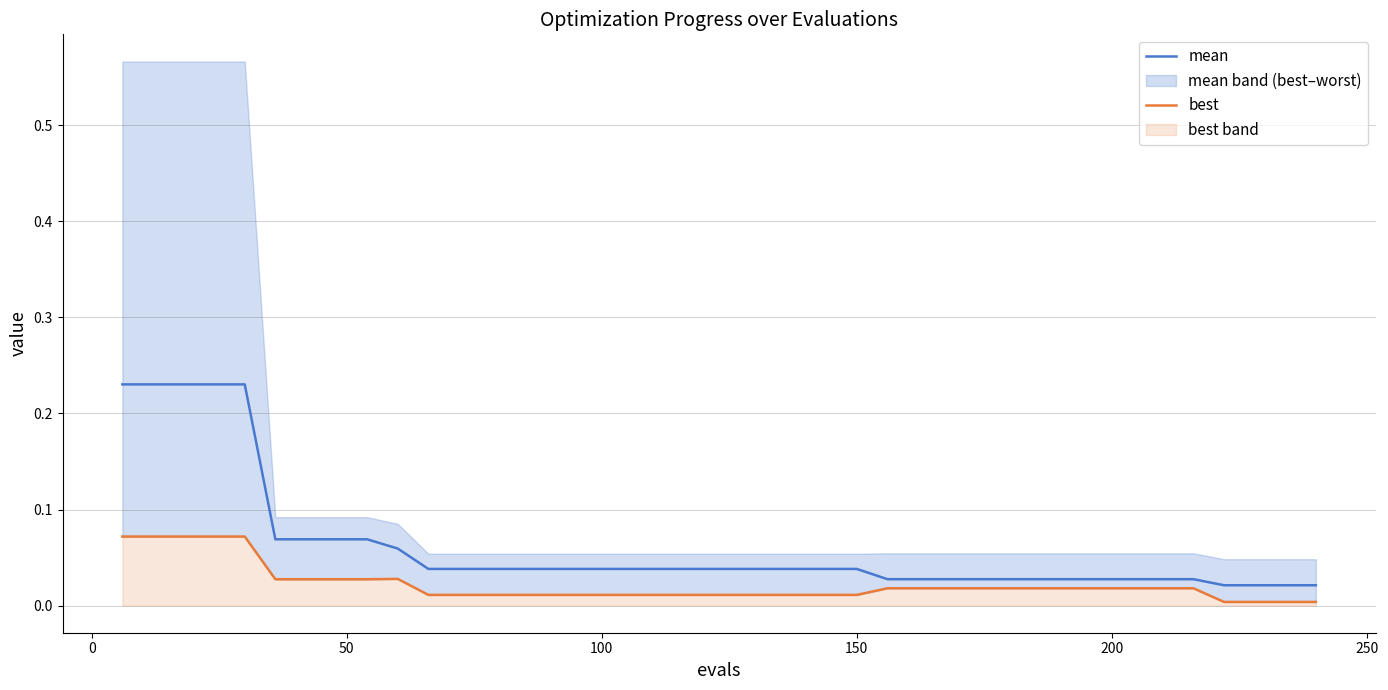

What is the sum of all mean values?

2.4